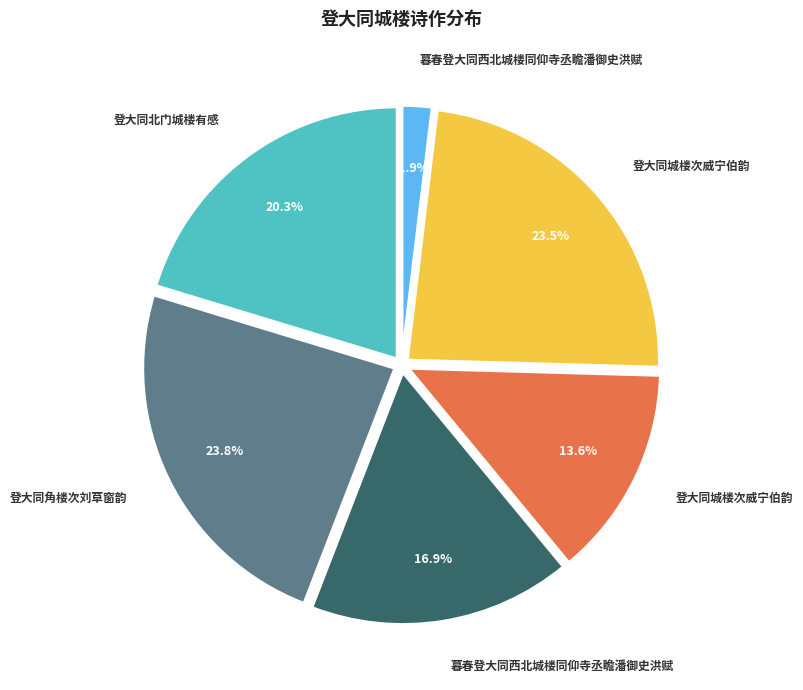

Is there a majority slice in this chart?

No